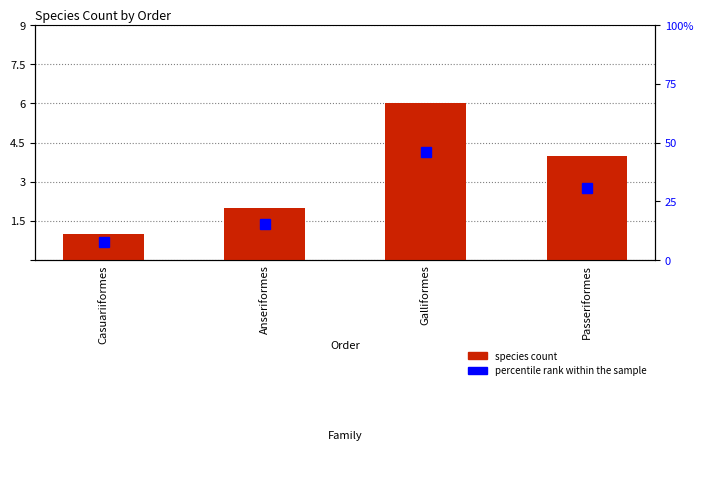

How many species count values are between 2 and 6?

3